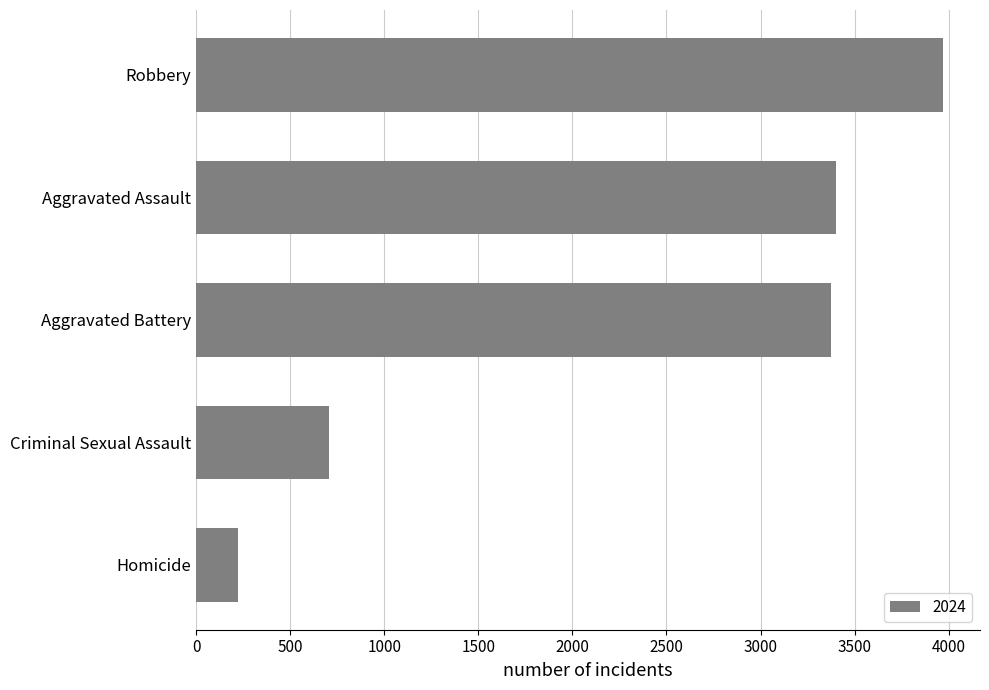

Which has a higher value, Criminal Sexual Assault or Robbery?

Robbery